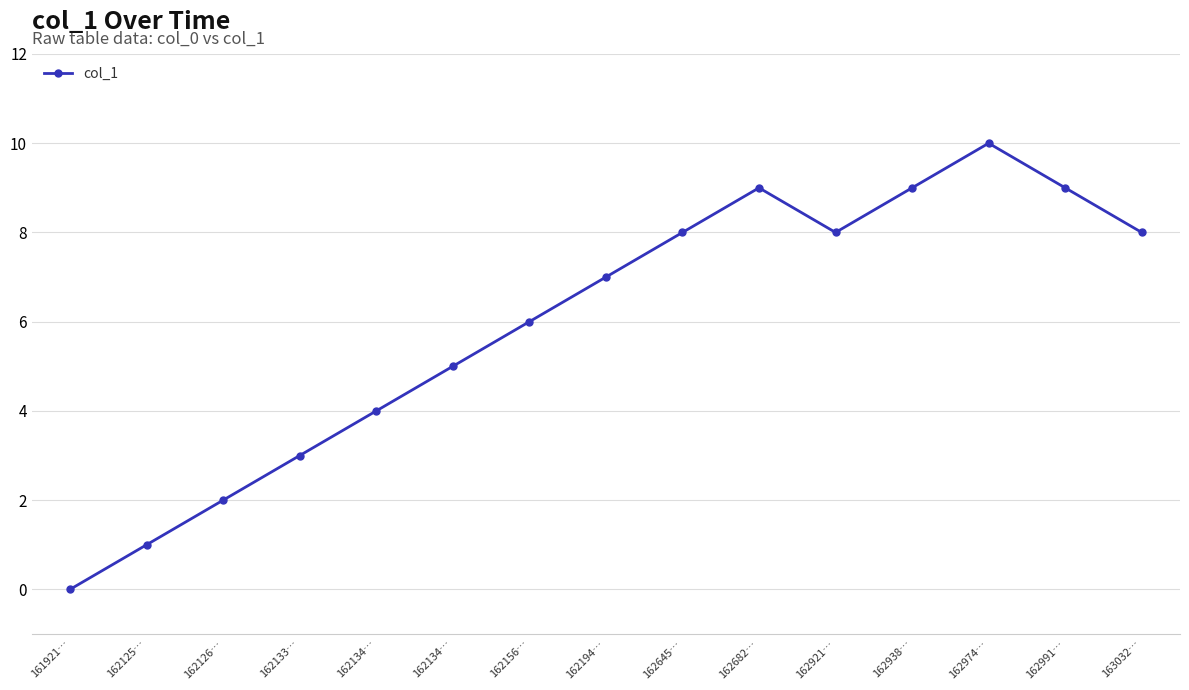

How many points are higher than both their immediate neighbors (excluding endpoints)?

2